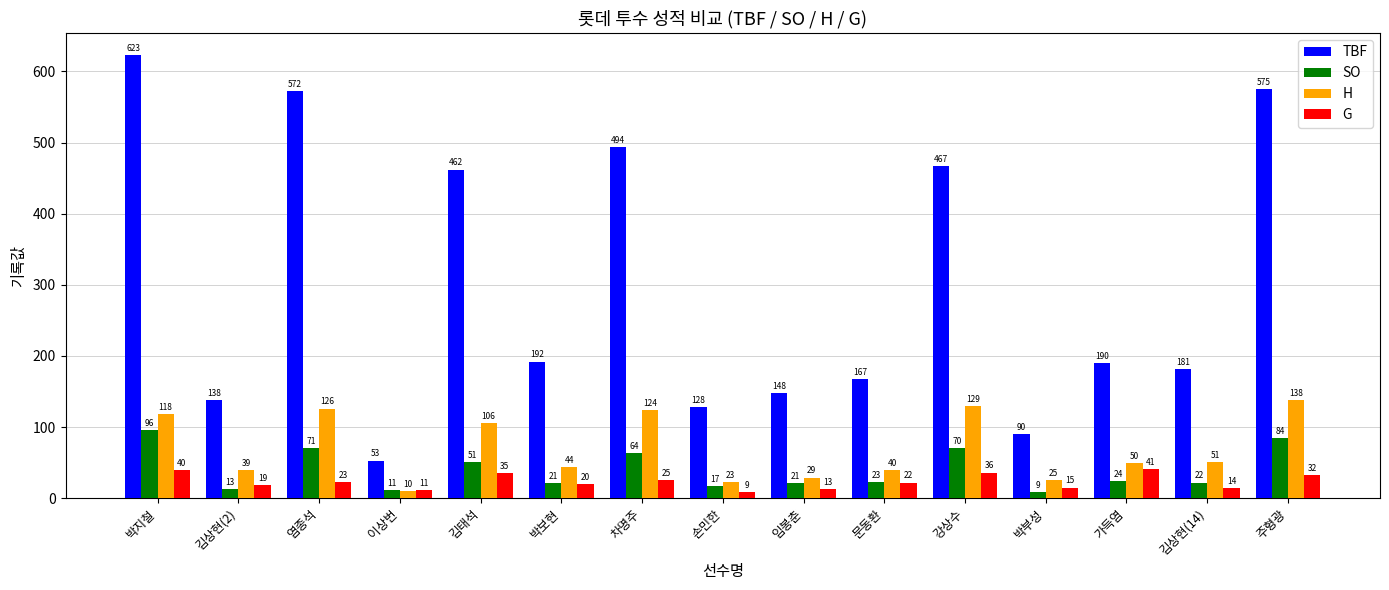

What position from the left is 김태석?

5